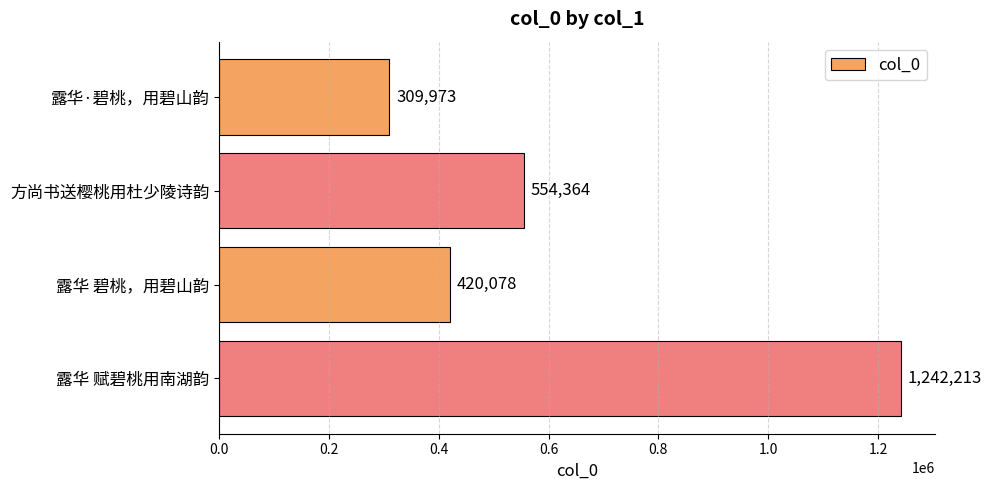

Count the values in the range 420078 to 1242213.

3